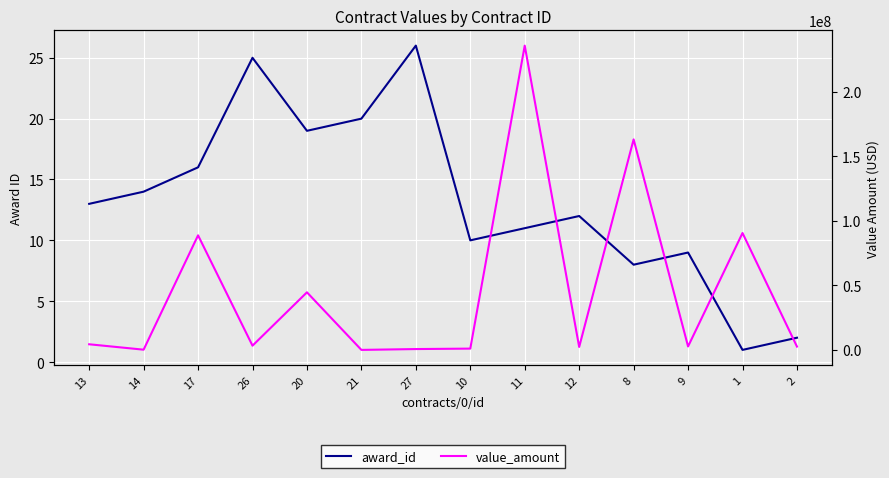

Rank the categories by value_amount value from lowest to highest.

21, 14, 27, 10, 12, 2, 9, 26, 13, 20, 17, 1, 8, 11